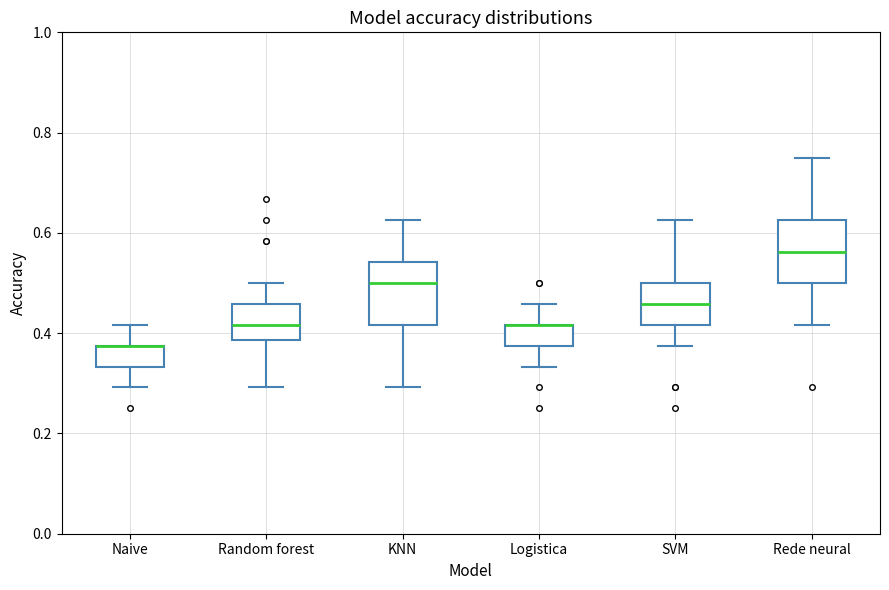

Reading left to right, read every box against the y-axis: the position of its median line, the range the box covers, and the ends of its whiskers. The values are not printed on the chart, so give them approximately, as read against the axis.

Naive: median 0.38 (drawn on the box's upper edge), box 0.34 to 0.38, whiskers 0.30 to 0.42
Random forest: median 0.42, box 0.38 to 0.46, whiskers 0.30 to 0.50
KNN: median 0.50, box 0.42 to 0.54, whiskers 0.30 to 0.62
Logistica: median 0.42 (drawn on the box's upper edge), box 0.38 to 0.42, whiskers 0.34 to 0.46
SVM: median 0.46, box 0.42 to 0.50, whiskers 0.38 to 0.62
Rede neural: median 0.56, box 0.50 to 0.62, whiskers 0.42 to 0.76